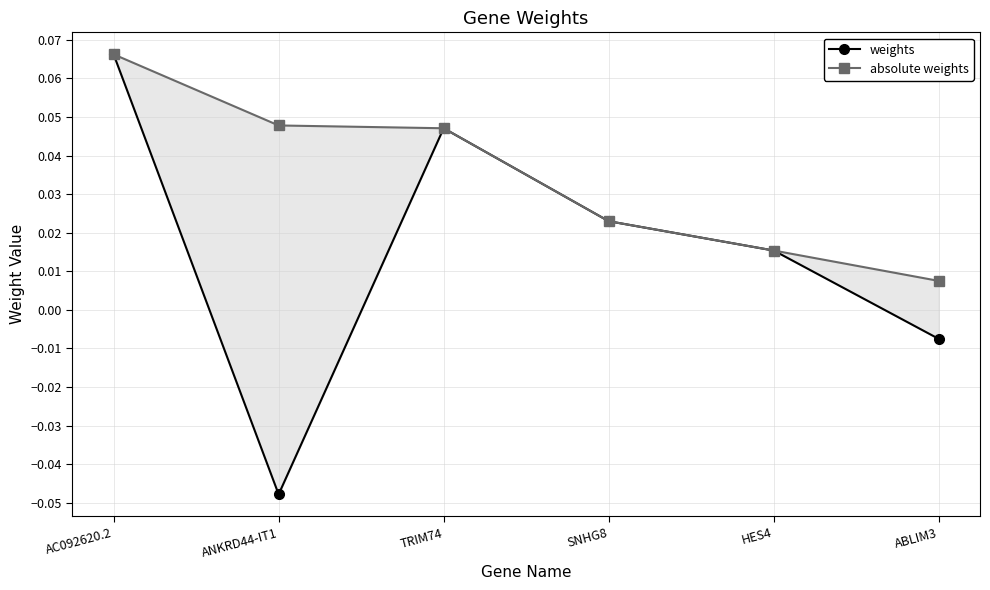

What position from the left is SNHG8?

4